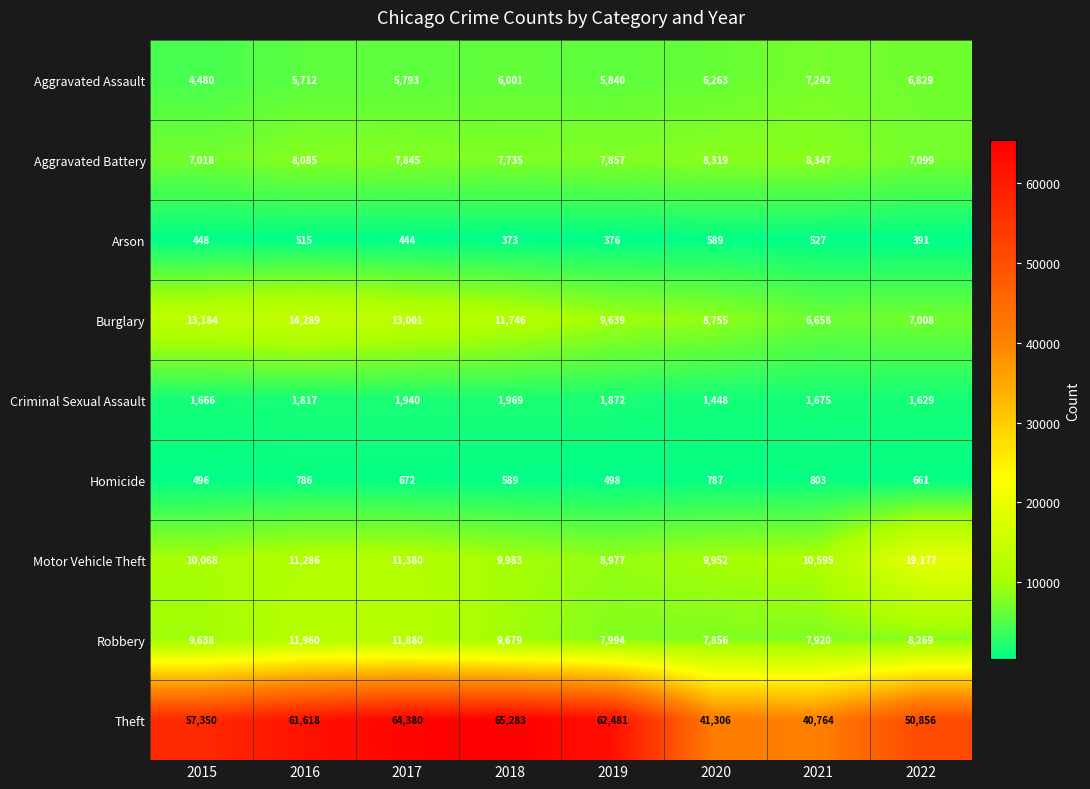

Which series changed the most between 2019 and 2021?

Theft